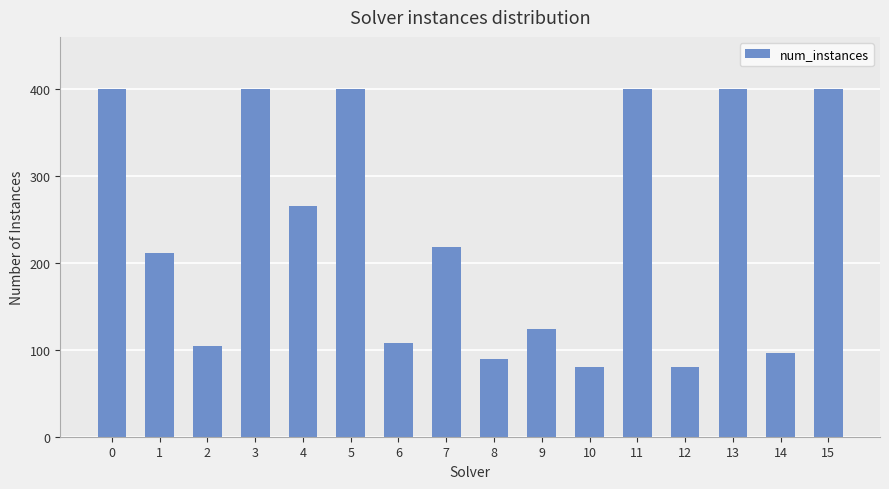

What is the difference between the maximum and second lowest values?

320